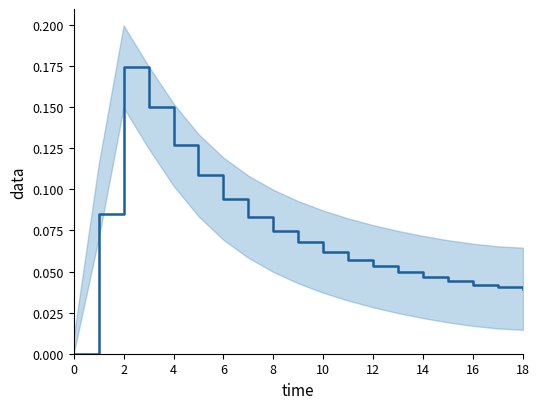

What is the average value?

0.1